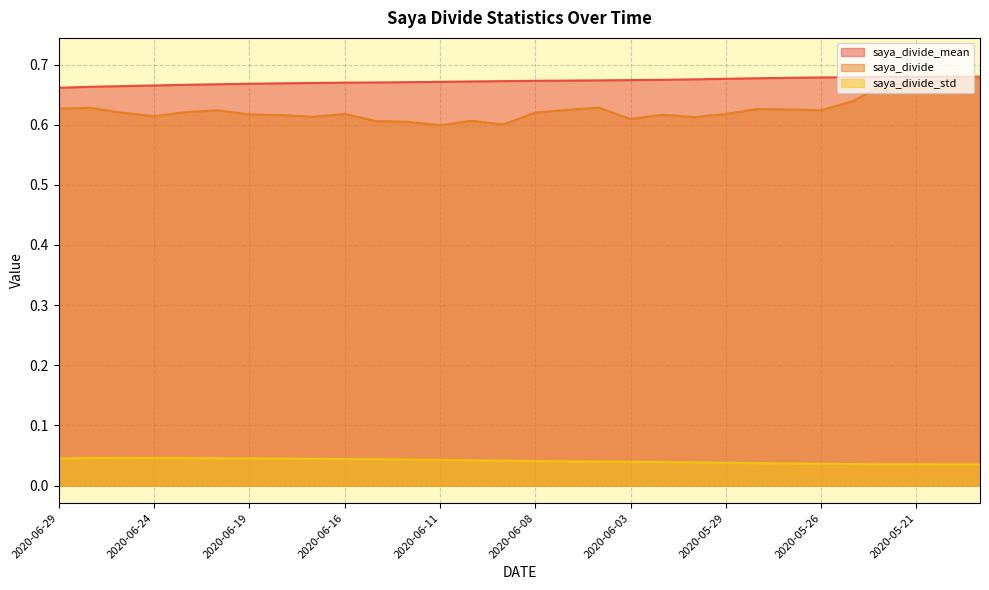

The value of saya_divide at 2020-05-22 is 0.7. True or false?

True